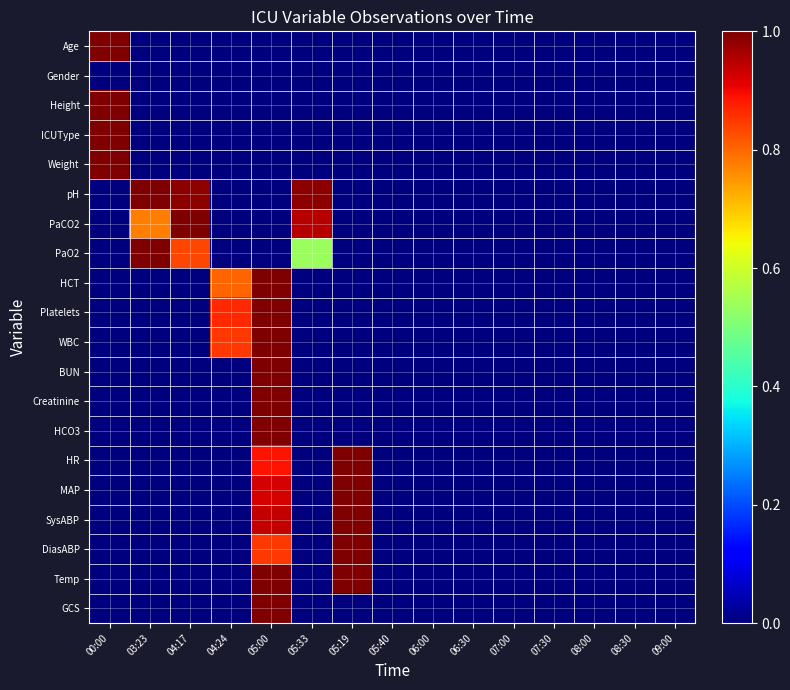

Which series changed the most between 05:33 and 05:40?

pH